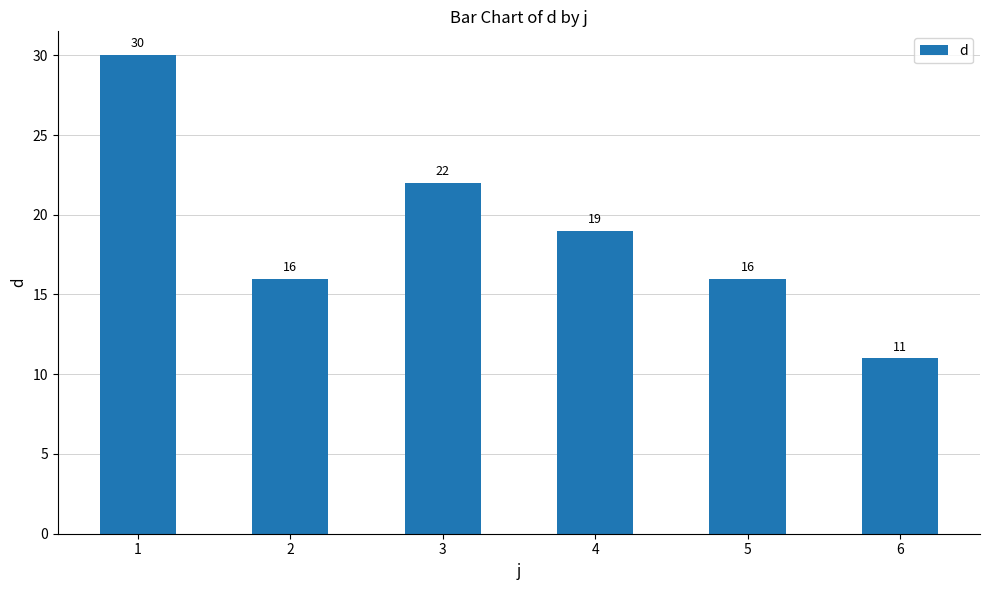

What is the sum of all values?

114